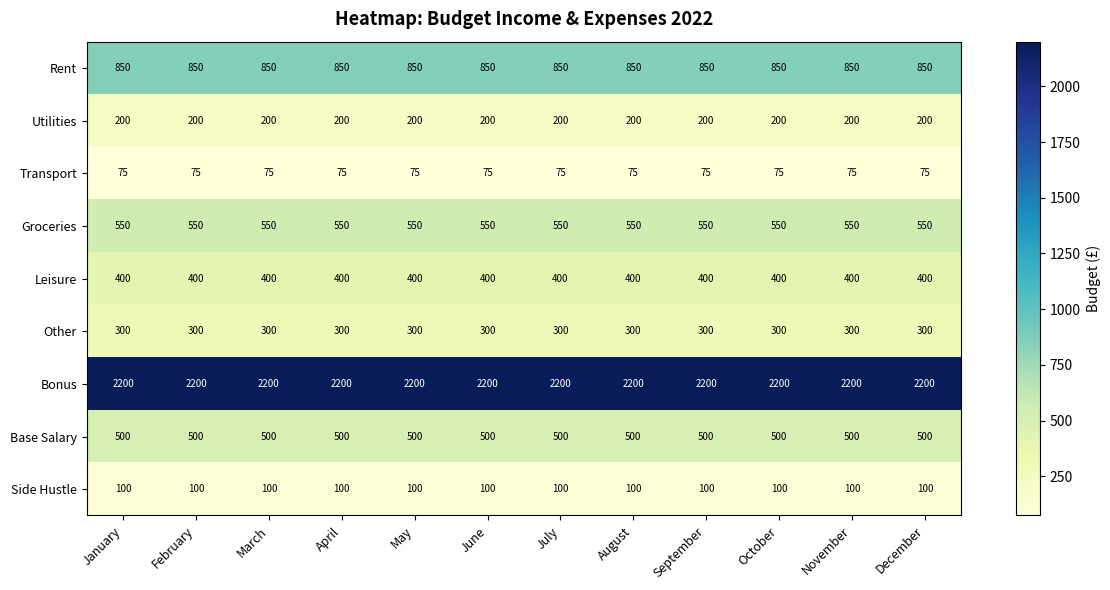

What is the difference between the highest and lowest values at May?

2125